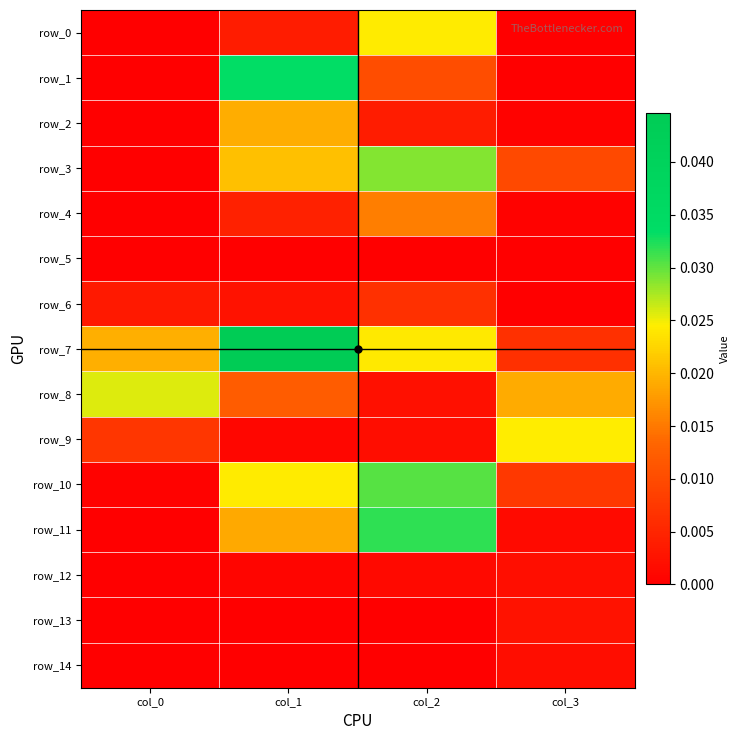

The row_1 series shows 0.0 at col_1. True or false?

False